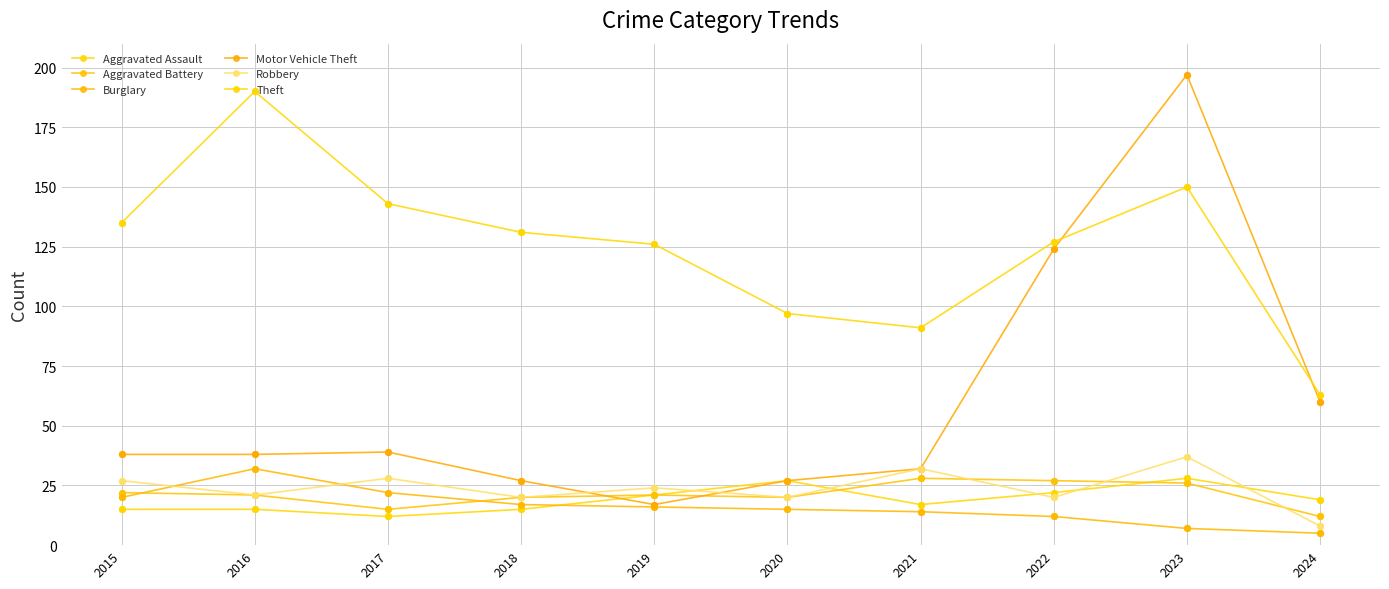

How many lines are shown in the chart?

6